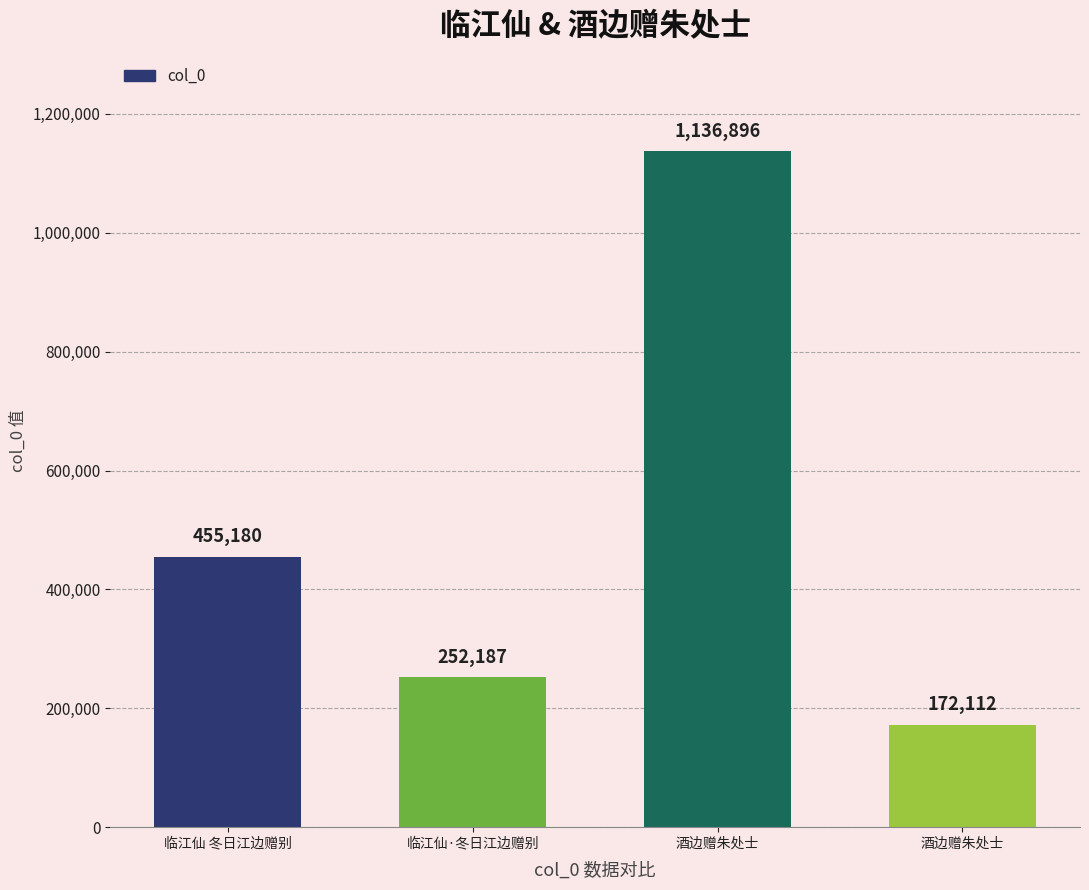

How many data points does each series have?

4